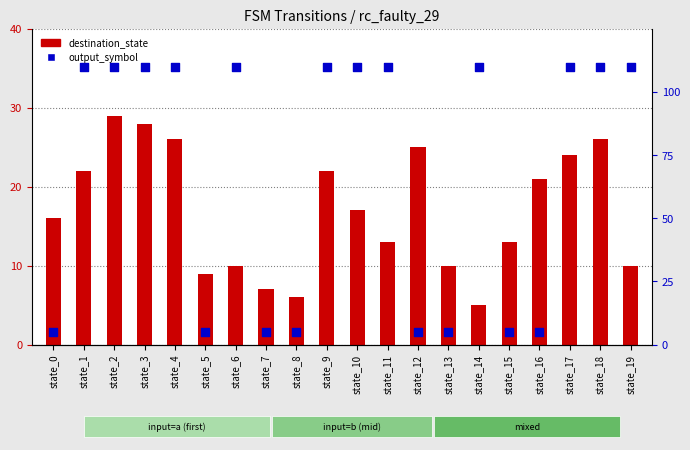

Is the value of destination_state at state_15 greater than the value of output_symbol at state_2?

No